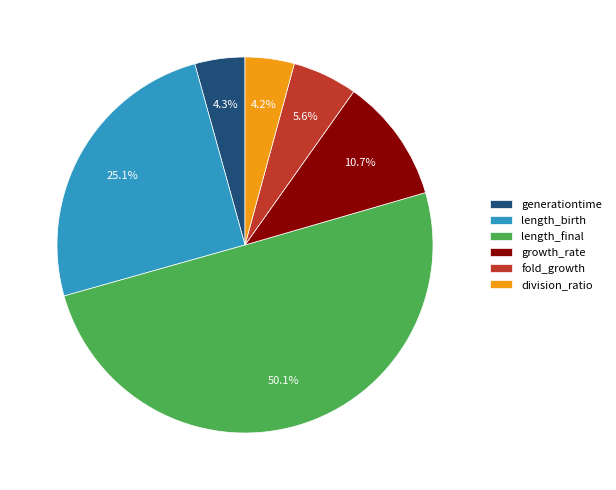

How many slices are in this pie chart?

6